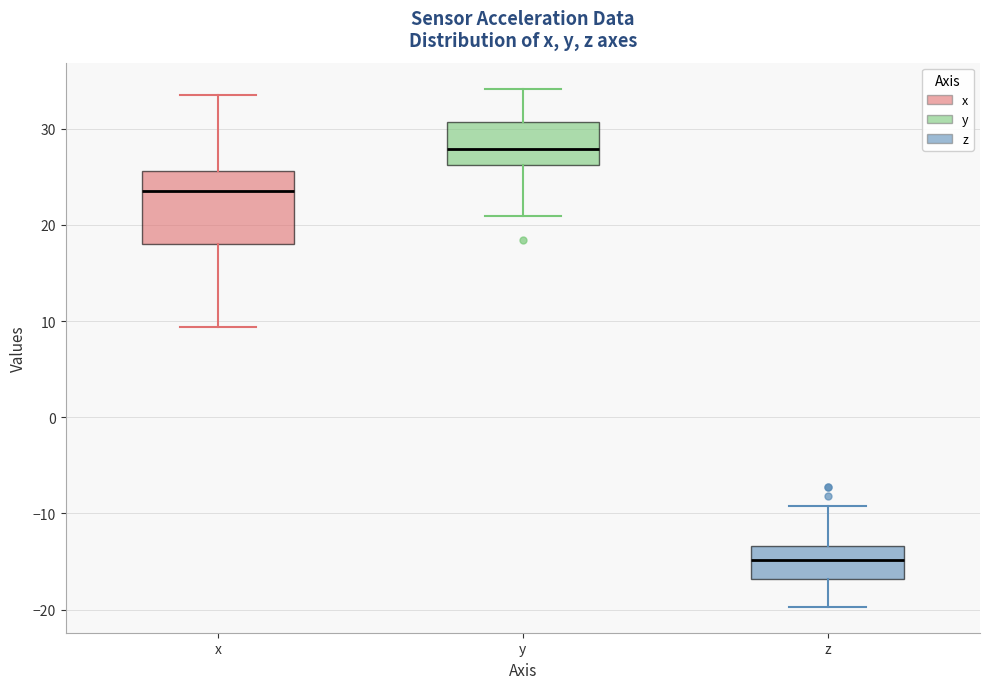

Where is the lower edge of the box for z on the y-axis? The values are not printed on the chart, so give them approximately, as read against the axis.

-17